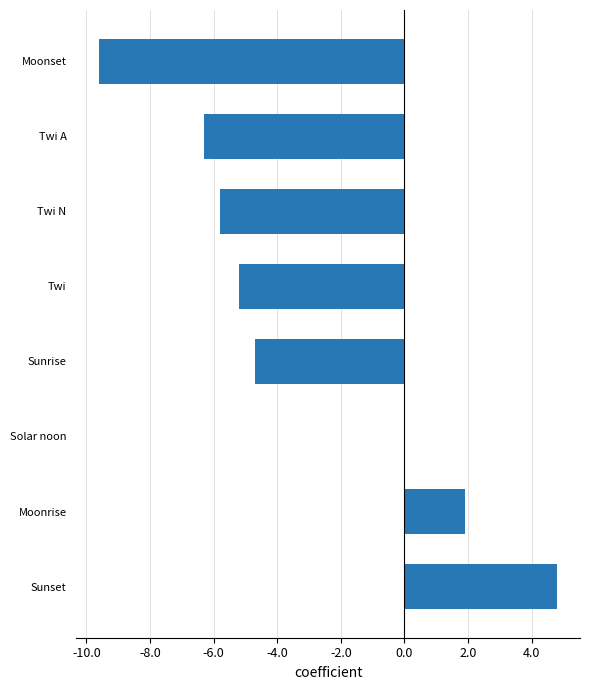

What is the sum of the values at Moonset and Moonrise?

-7.7